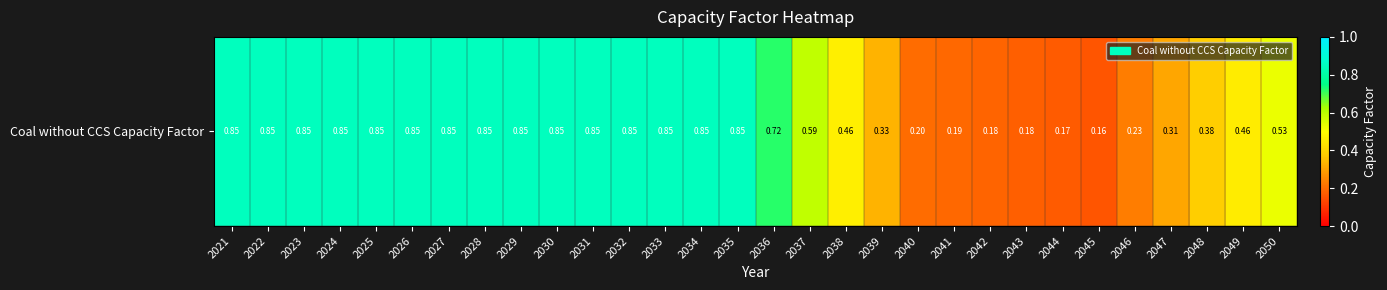

Is it true that the value at 2048 is 0.4?

True